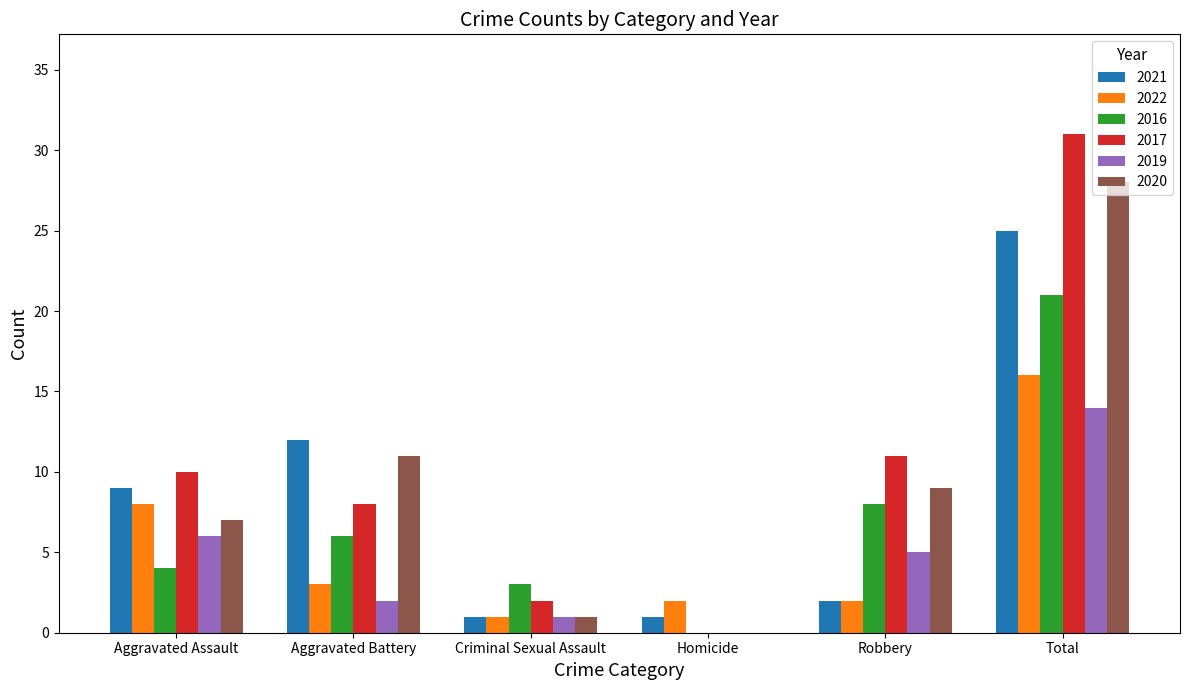

The 2016 series shows 11 at Aggravated Battery. True or false?

False